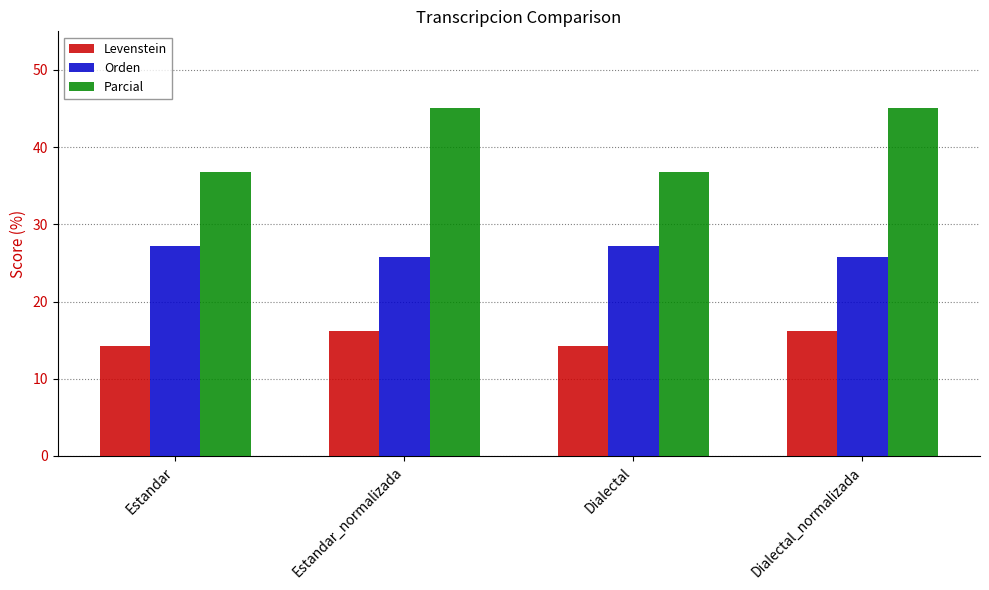

What is the total value across all series at Estandar?

78.3